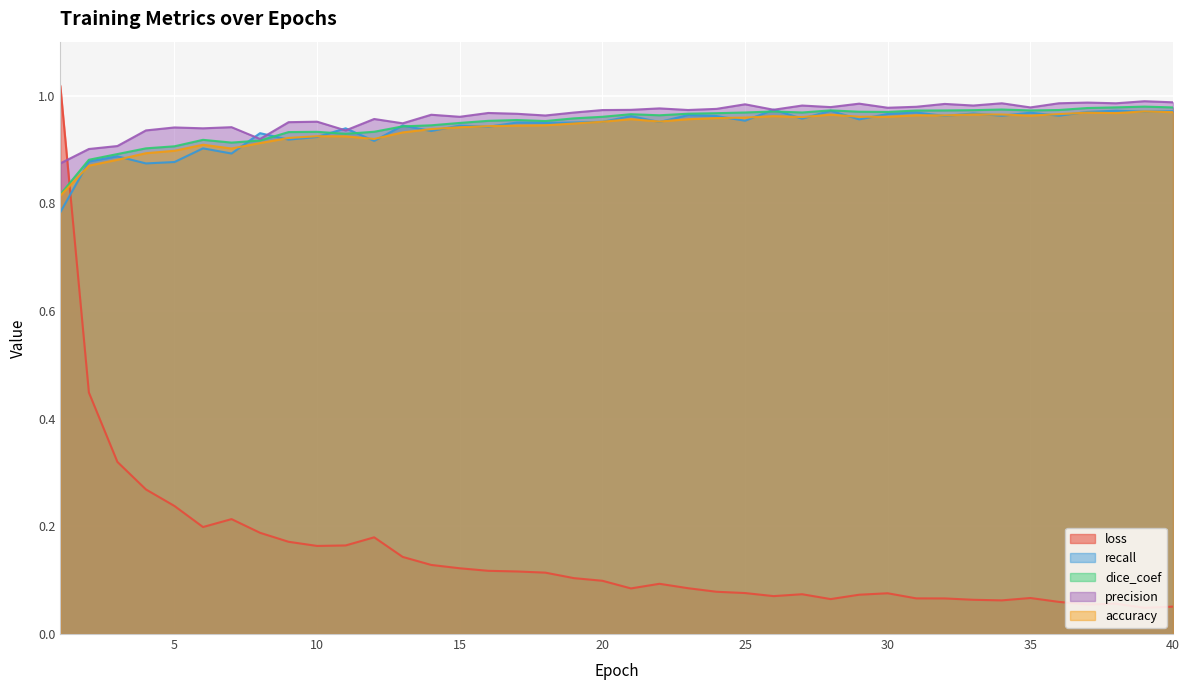

How many distinct data groups are displayed?

5